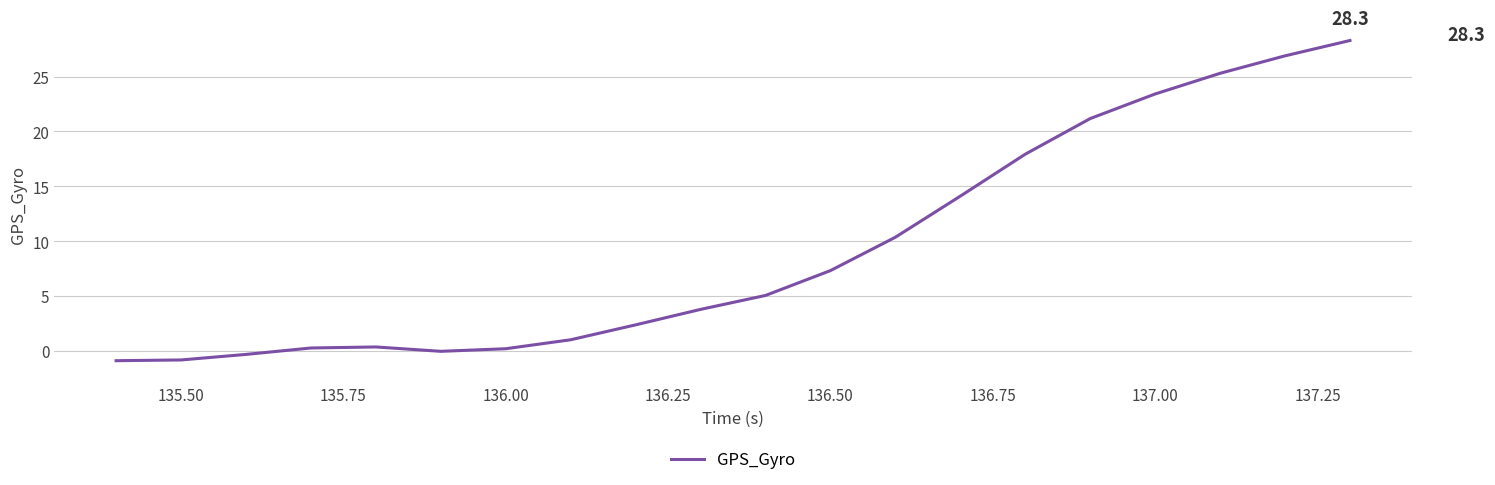

How many distinct data groups are displayed?

1